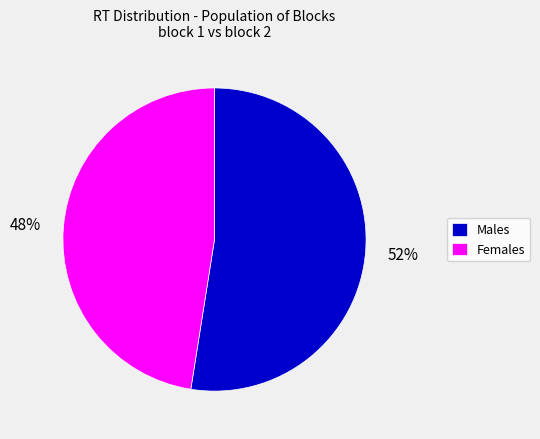

What is the ratio of the value at Males to the value at Females?

1.1